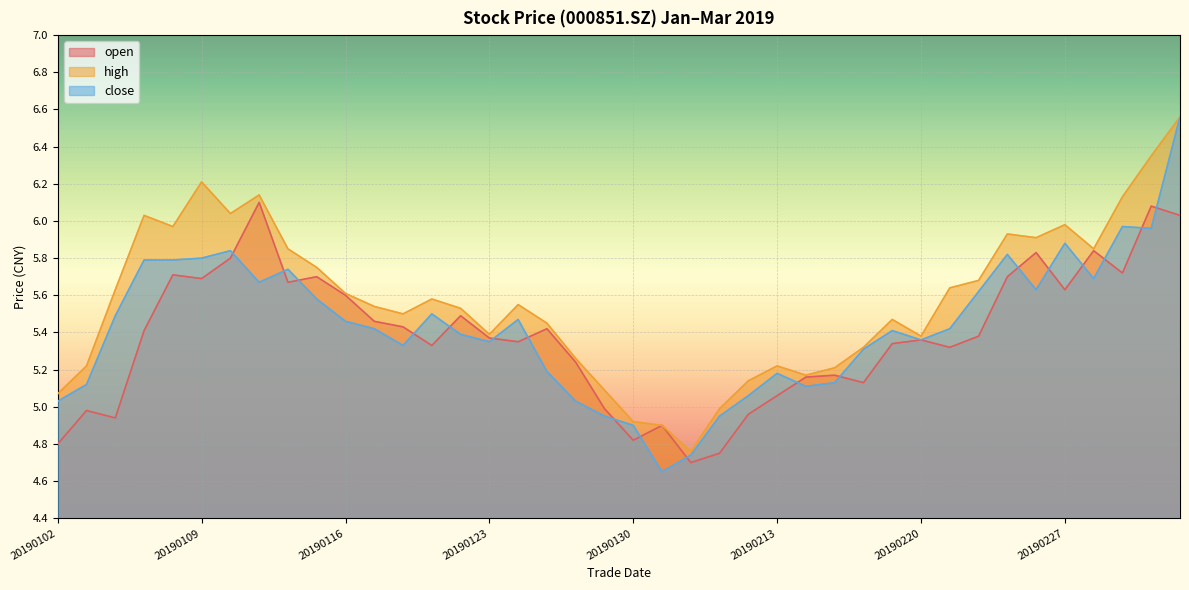

Reading right to left, transcribe all the data shown in this chart.

open: 6.0	6.1	5.7	5.8	5.6	5.8	5.7	5.4	5.3	5.4	5.3	5.1	5.2	5.2	5.1	5.0	4.8	4.7	4.9	4.8	5.0	5.2	5.4	5.3	5.4	5.5	5.3	5.4	5.5	5.6	5.7	5.7	6.1	5.8	5.7	5.7	5.4	4.9	5.0	4.8
high: 6.6	6.3	6.1	5.8	6.0	5.9	5.9	5.7	5.6	5.4	5.5	5.3	5.2	5.2	5.2	5.1	5.0	4.8	4.9	4.9	5.1	5.3	5.5	5.5	5.4	5.5	5.6	5.5	5.5	5.6	5.8	5.8	6.1	6.0	6.2	6.0	6.0	5.6	5.2	5.1
close: 6.6	6.0	6.0	5.7	5.9	5.6	5.8	5.6	5.4	5.4	5.4	5.3	5.1	5.1	5.2	5.1	5.0	4.7	4.7	4.9	5.0	5.0	5.2	5.5	5.3	5.4	5.5	5.3	5.4	5.5	5.6	5.7	5.7	5.8	5.8	5.8	5.8	5.5	5.1	5.0